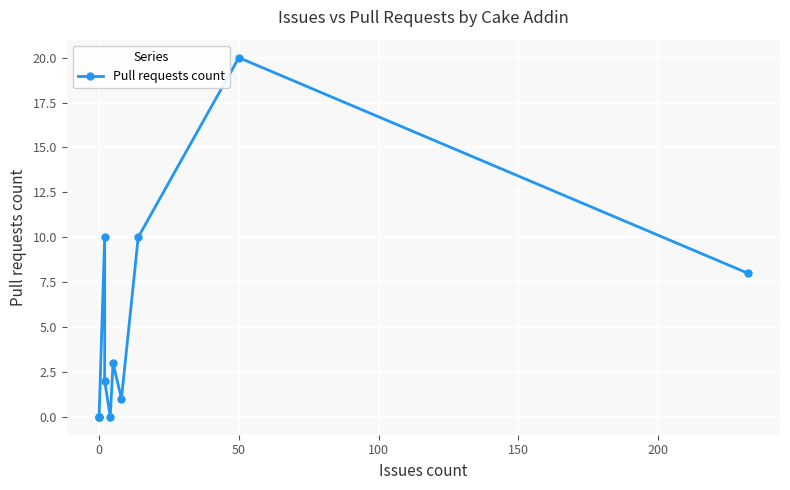

Reading left to right, what are all the values shown in this chart?

0	0	0	10	2	0	3	1	10	20	8